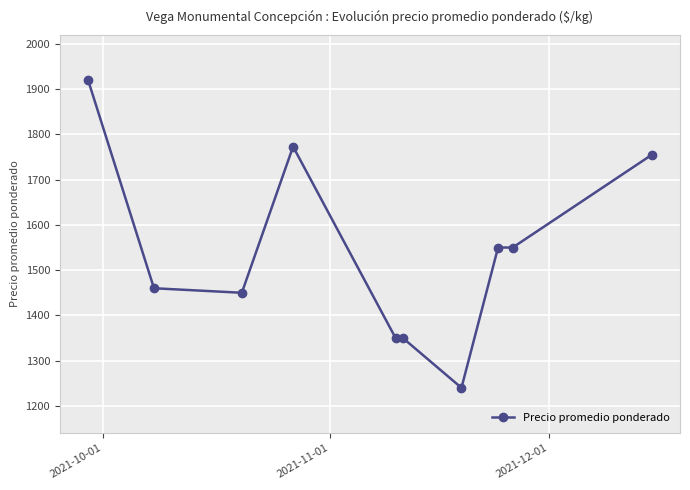

Does the chart have visible grid lines?

Yes